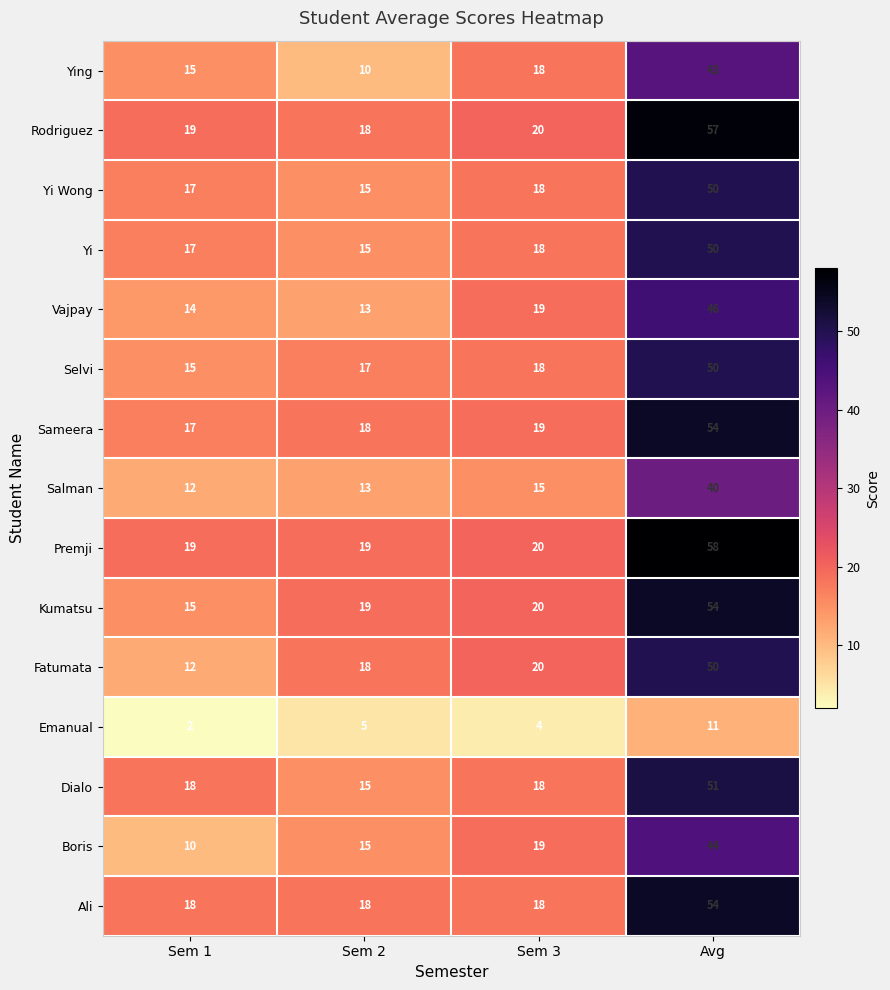

Which label corresponds to the largest value in the chart?

Avg